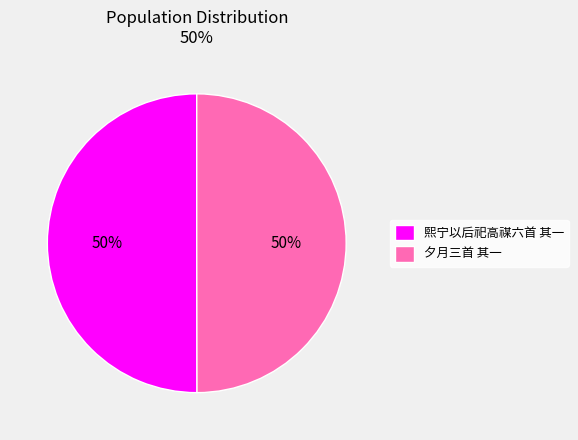

What is the ratio of the value at 夕月三首 其一 to the value at 熙宁以后祀高禖六首 其一?

1.0